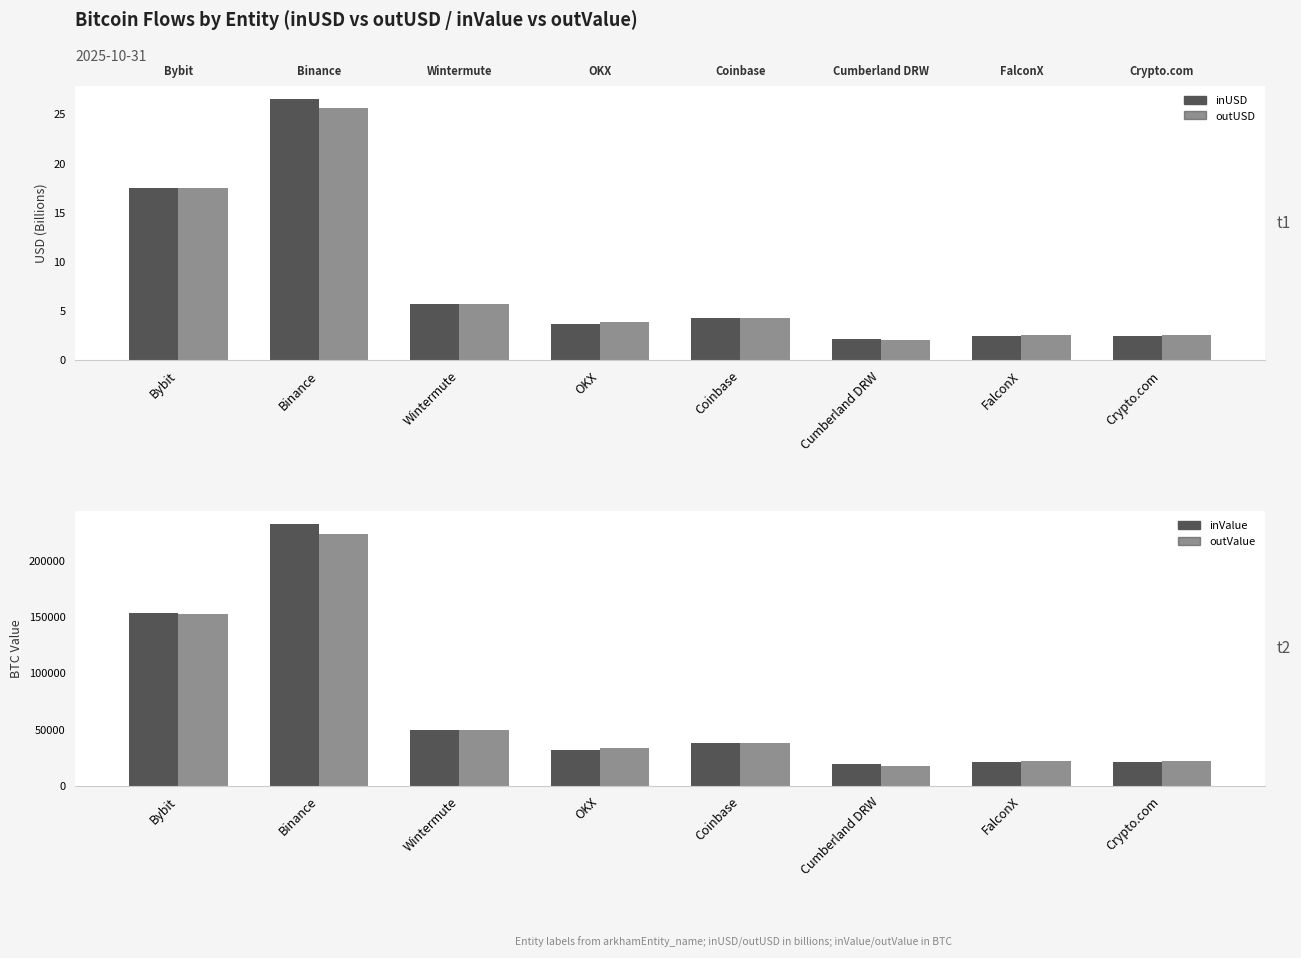

True or false: inValue (BTC) has a value of 31610.1 at Bybit.

False